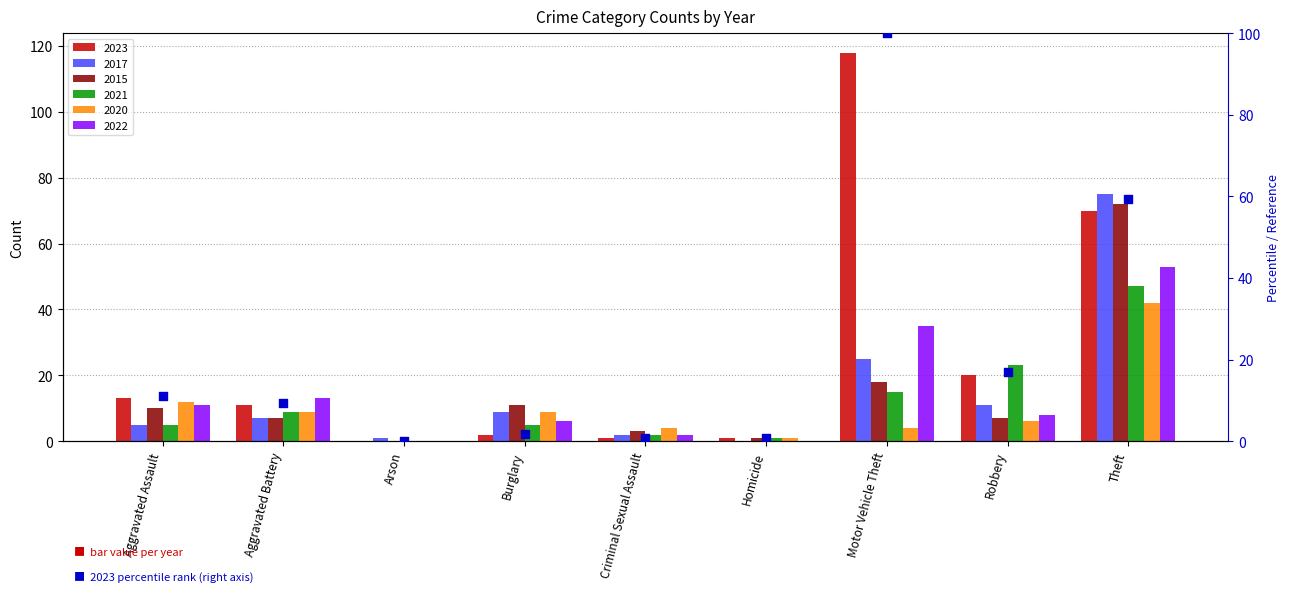

What is the change in value from Arson to Criminal Sexual Assault?

+0.8